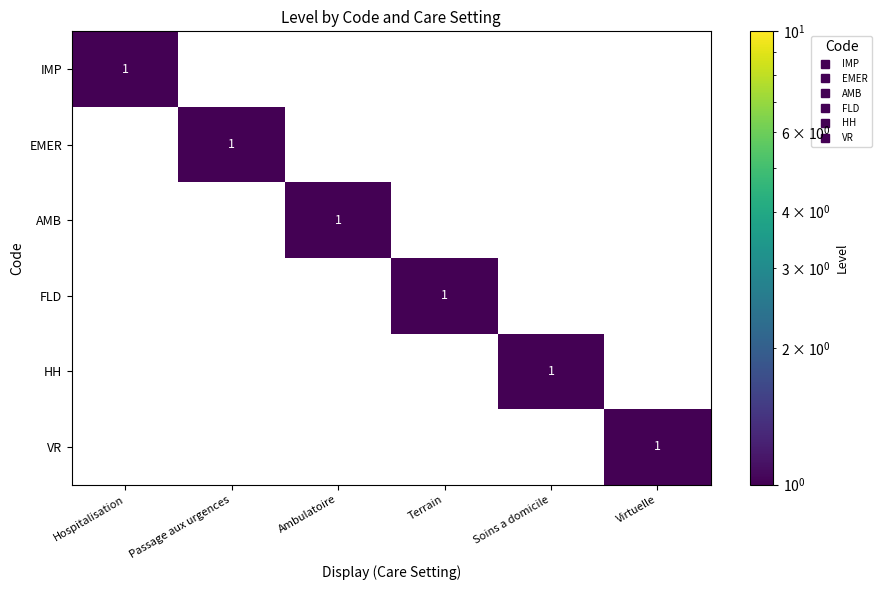

What is the greatest value displayed?

1